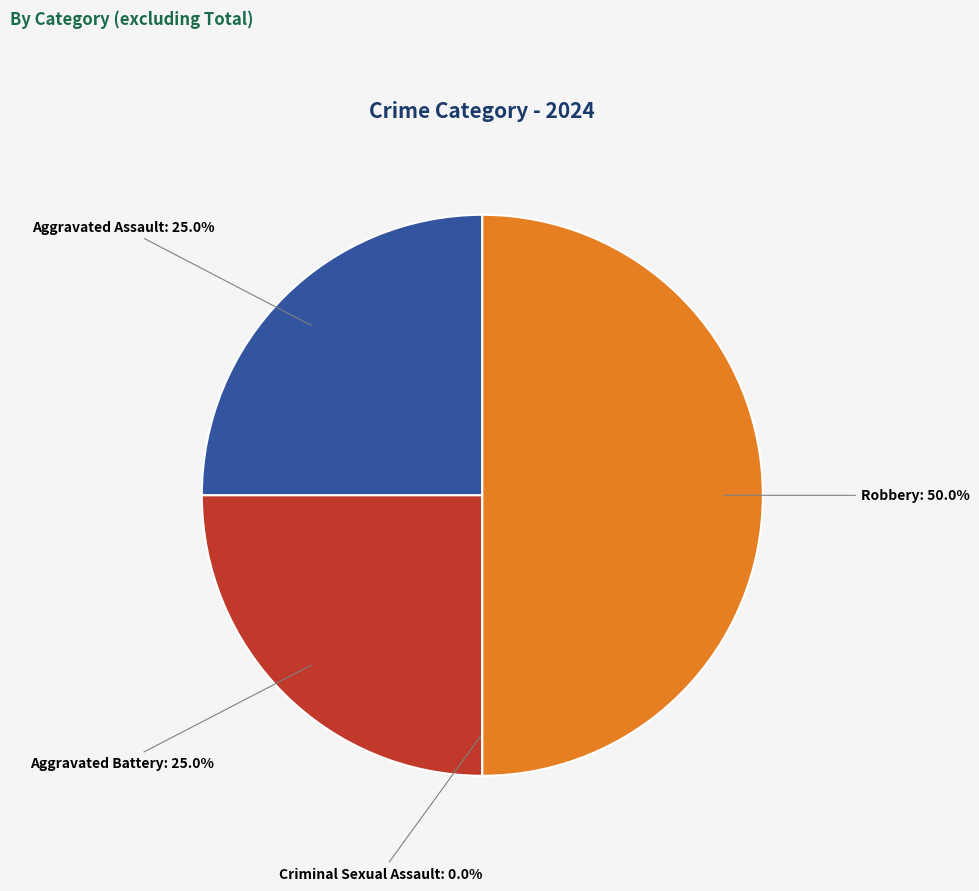

What percentage is NOT represented by Criminal Sexual Assault?

100.0%